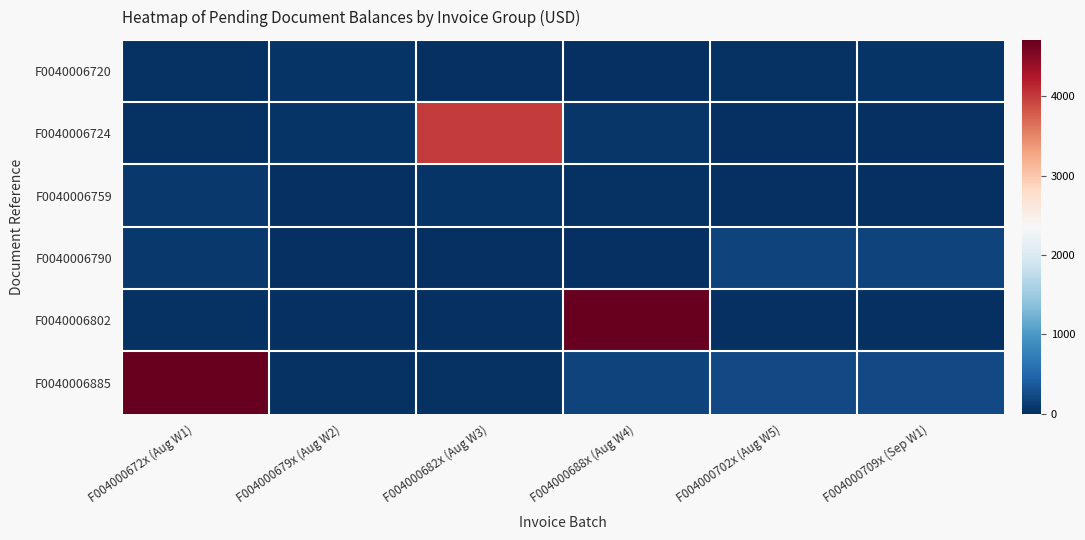

What is the spread (max minus min) of values at F004000688x (Aug W4)?

4705.2